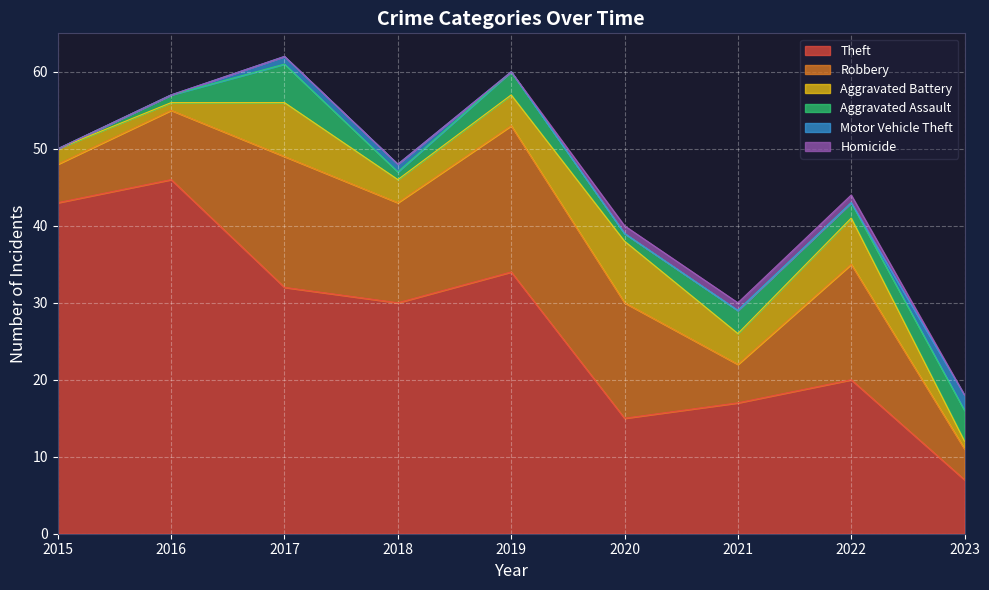

What is the sum of all Aggravated Assault values?

20